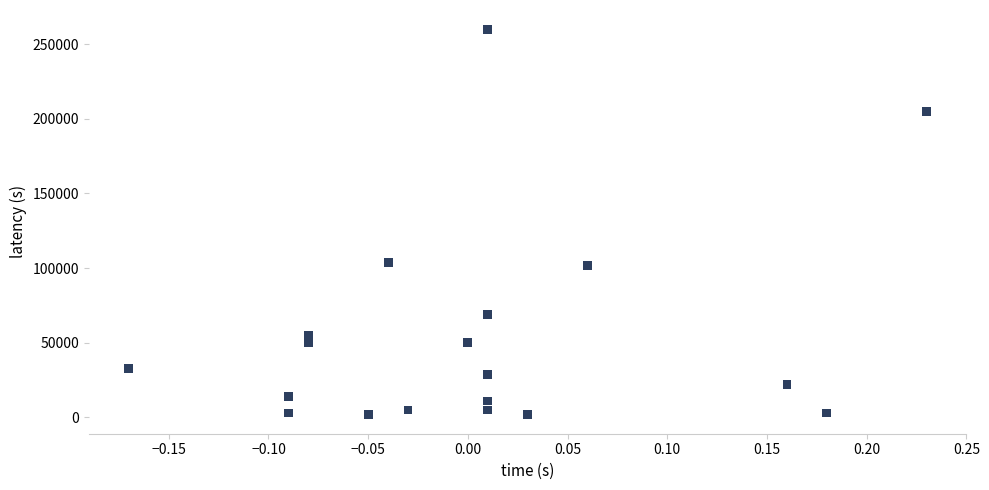

What is the range of Y values (max minus min)?

258000